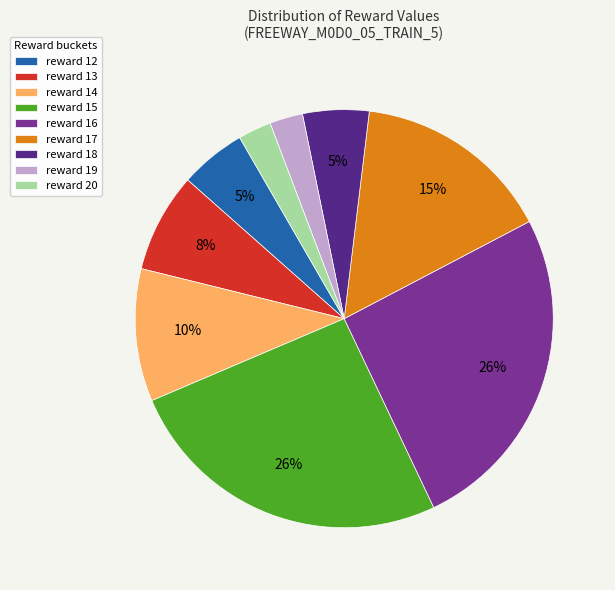

What is the ratio of the value at reward 20 to the value at reward 17?

0.2